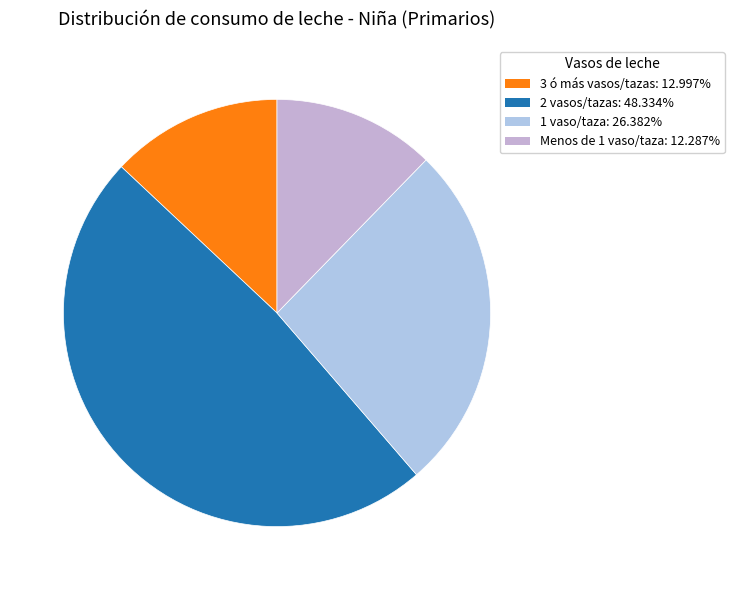

Which slice is the smallest?

Menos de 1 vaso/taza